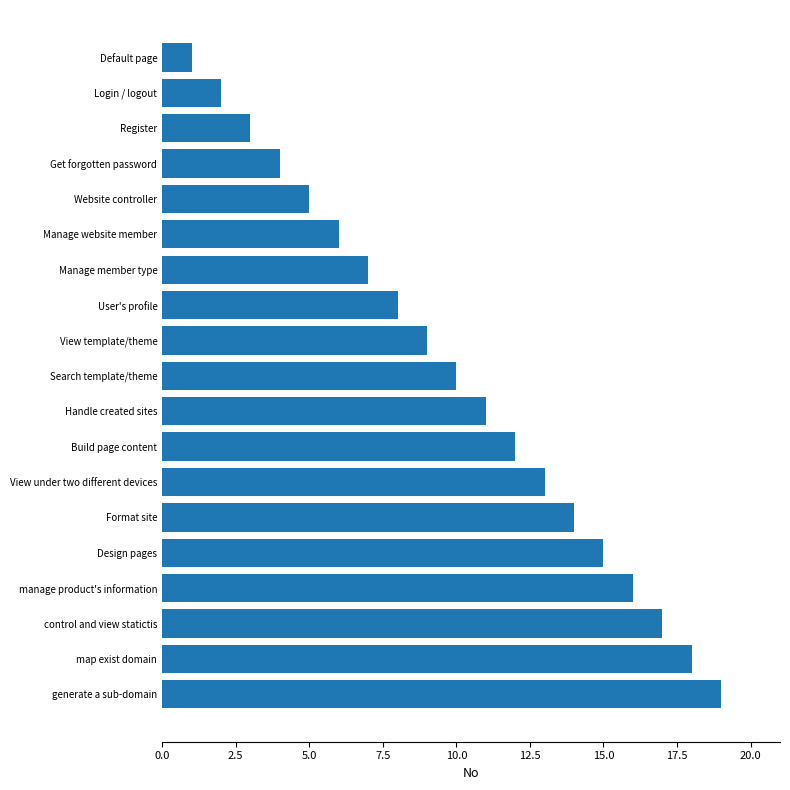

What is the sum of all values?

190